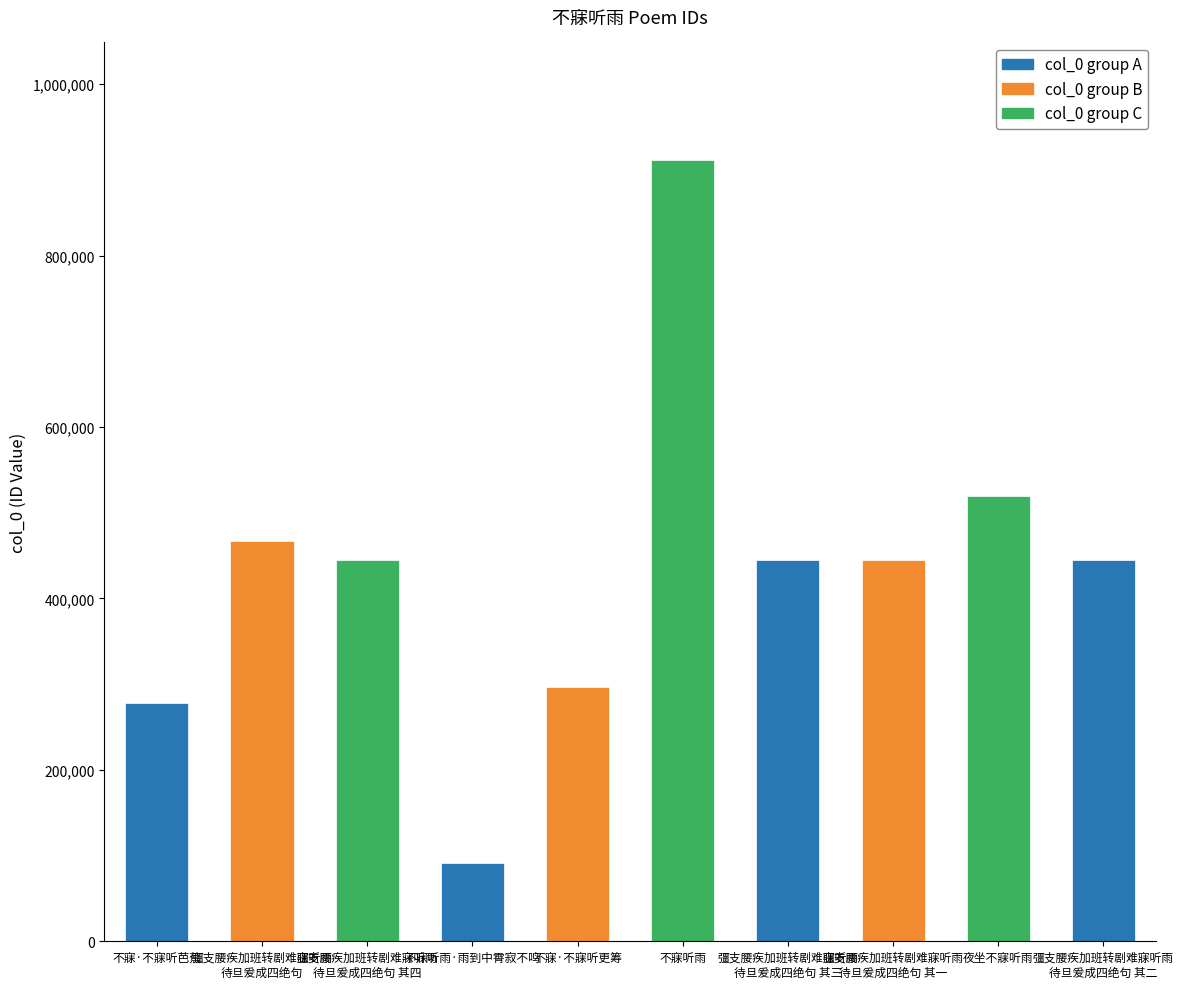

Reading left to right, what are all the values shown in this chart?

不寐·不寐听芭蕉=277814	彊支腰疾加班转剧难寐听雨待旦爰成四绝句=467191	彊支腰疾加班转剧难寐听雨待旦爰成四绝句 其四=445478	不寐听雨·雨到中霄寂不鸣=91655	不寐·不寐听更筹=296832	不寐听雨=912021	彊支腰疾加班转剧难寐听雨待旦爰成四绝句 其三=445477	彊支腰疾加班转剧难寐听雨待旦爰成四绝句 其一=445475	夜坐不寐听雨=519708	彊支腰疾加班转剧难寐听雨待旦爰成四绝句 其二=445476